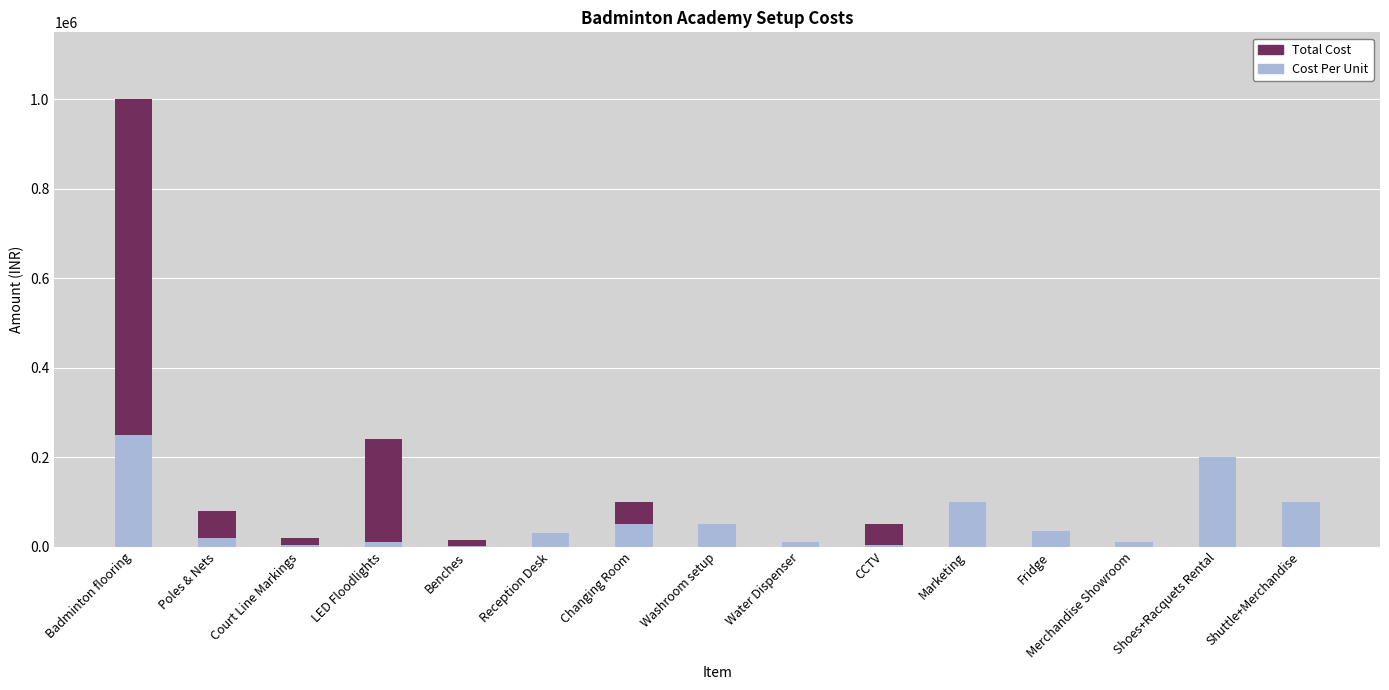

At which category is the sum across all series the highest?

Badminton flooring